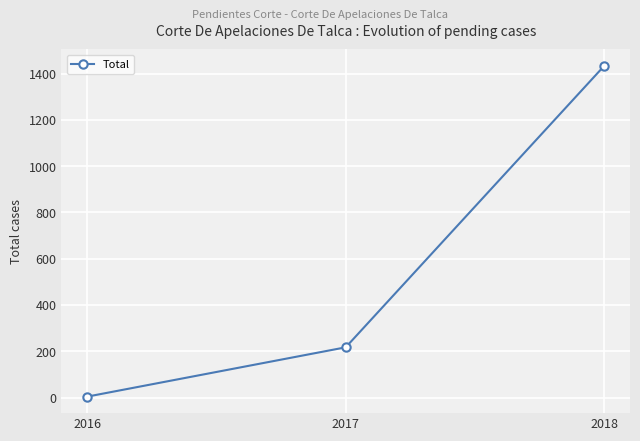

List the labels in order of value, largest first.

2018, 2017, 2016